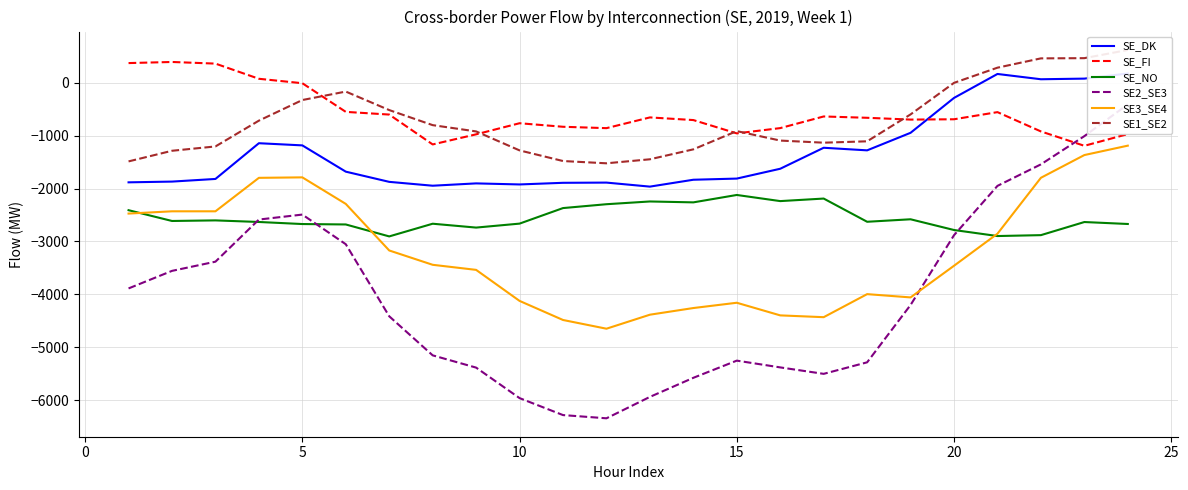

How many interior local peaks does the SE2_SE3 series have?

2